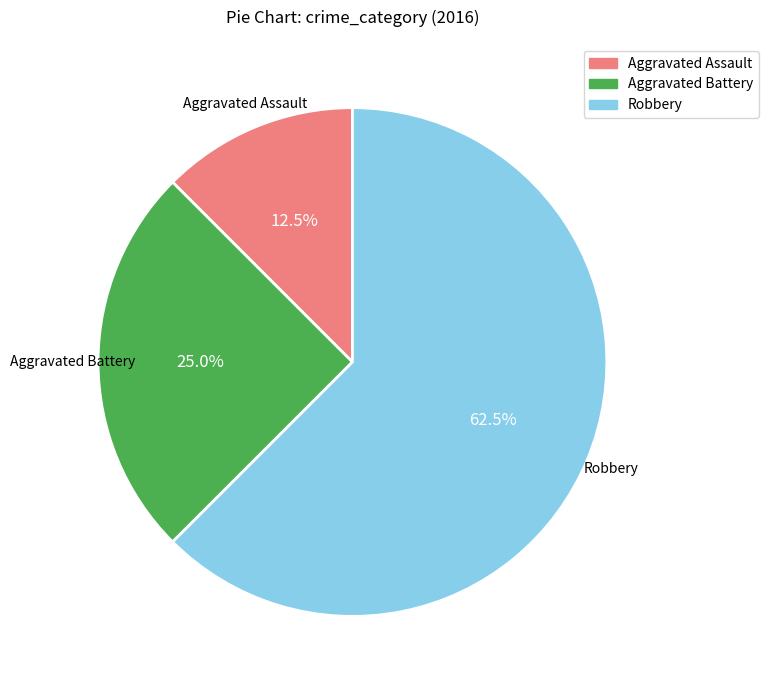

What is the total percentage of Aggravated Assault and Aggravated Battery?

37.5%